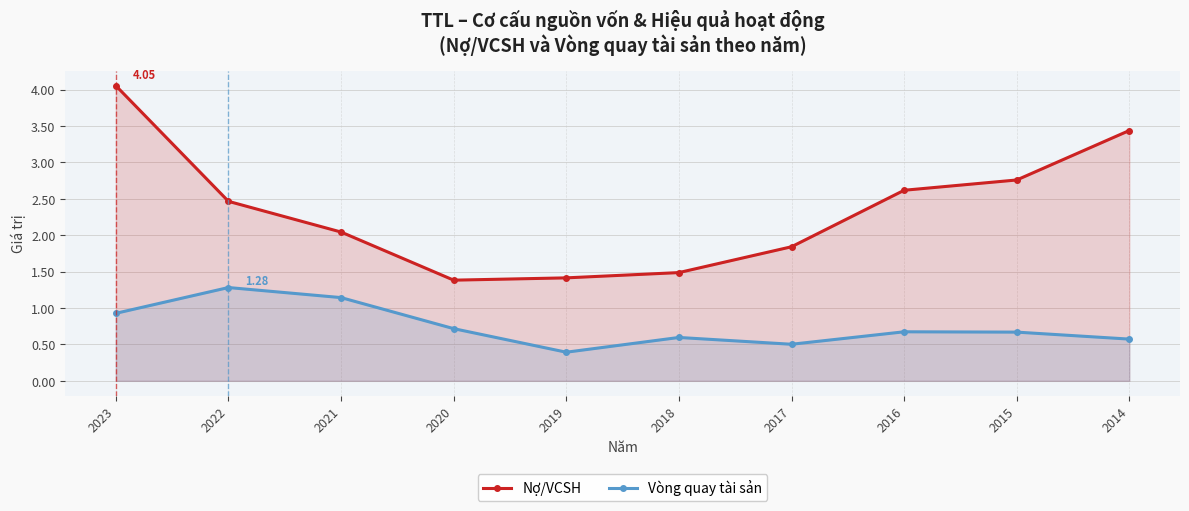

How many lines are shown in the chart?

2